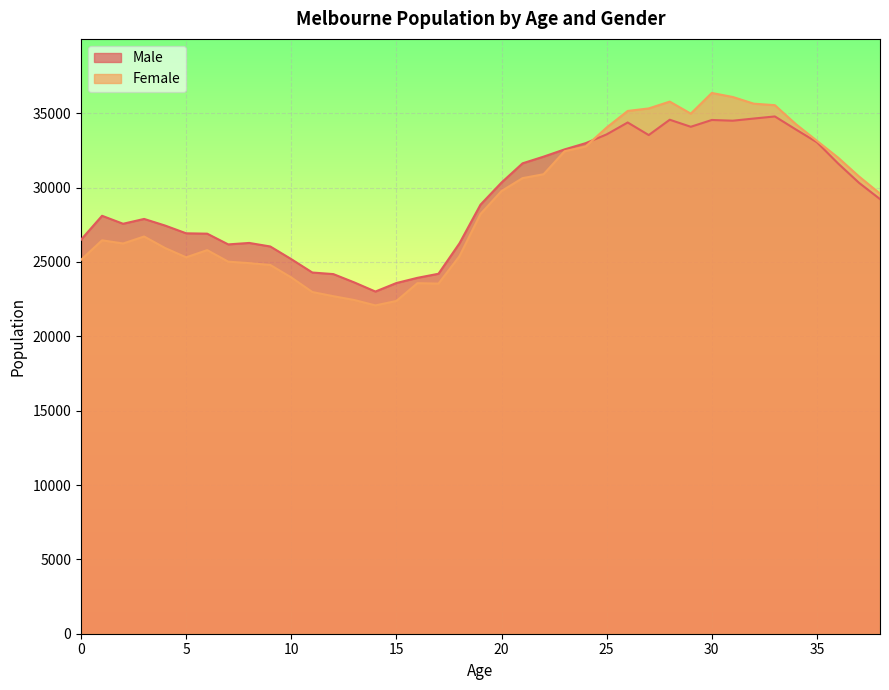

What is the value of the Male point at the 28th from the left?

33532